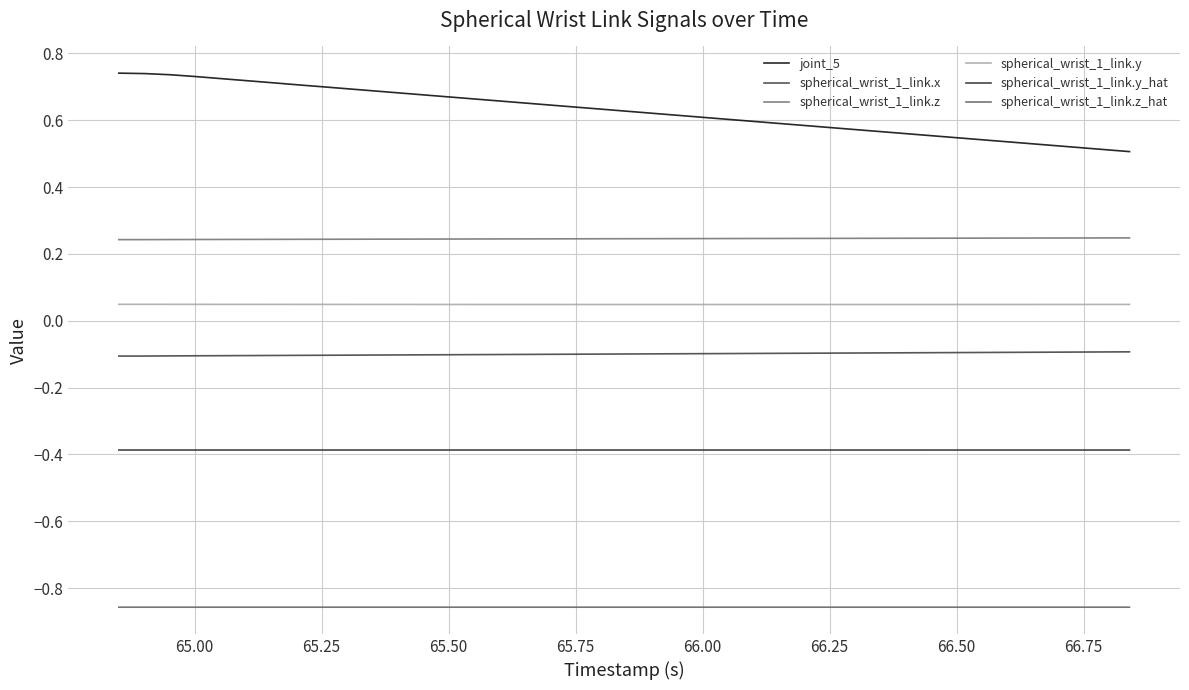

Does the chart display data point markers on the line(s)?

No